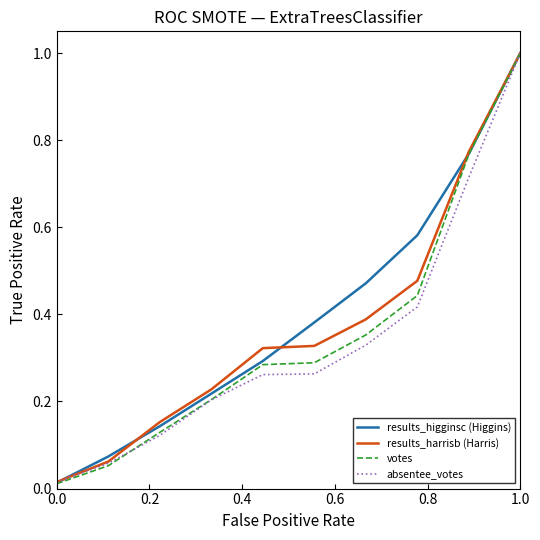

Which series has the largest range (max minus min)?

votes